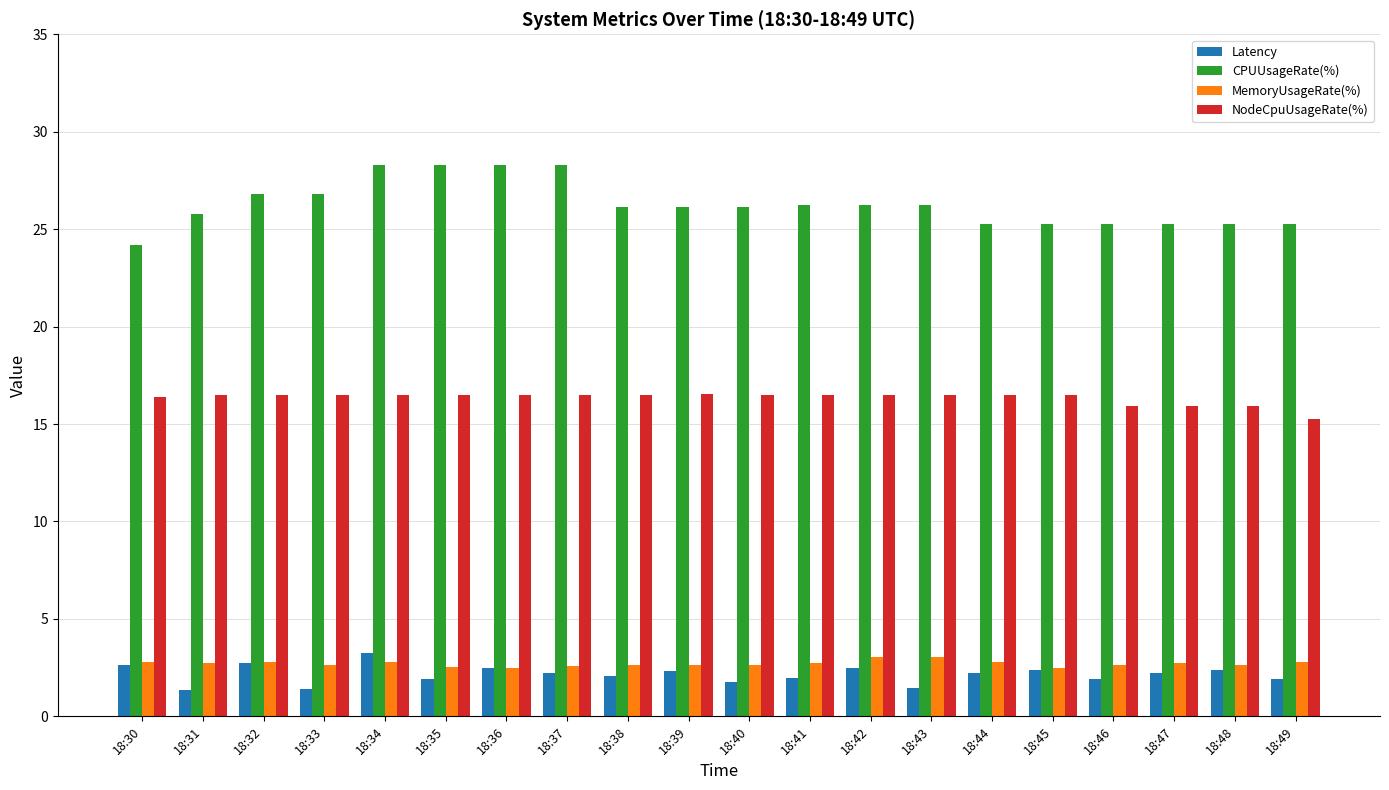

Read the CPUUsageRate(%) value at 18:40.

26.2